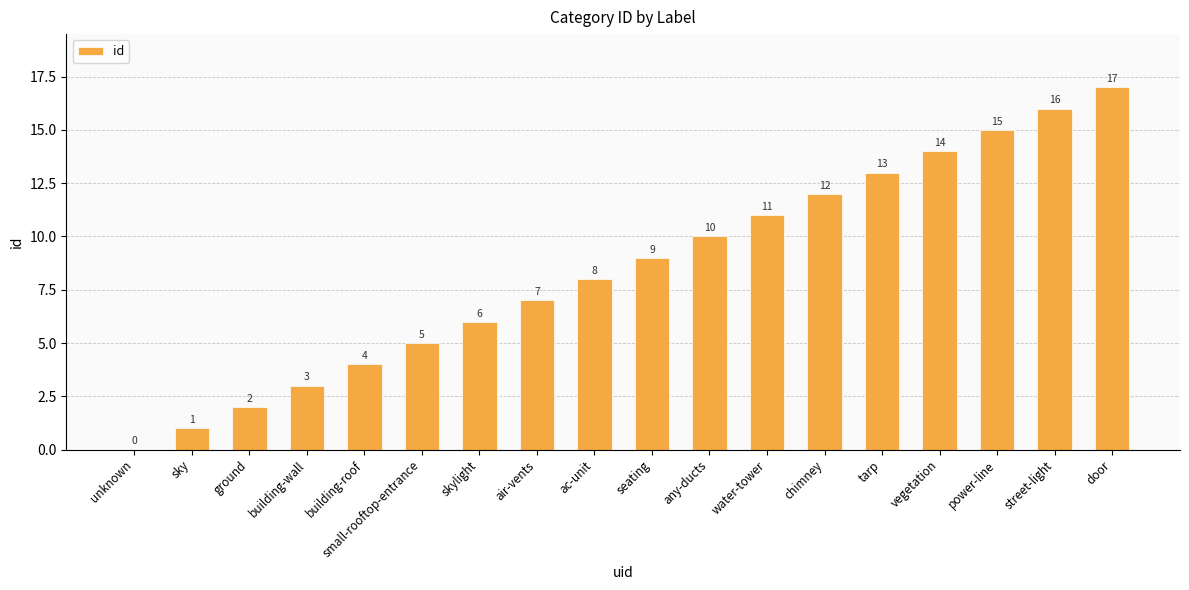

The value at small-rooftop-entrance is 5. True or false?

True